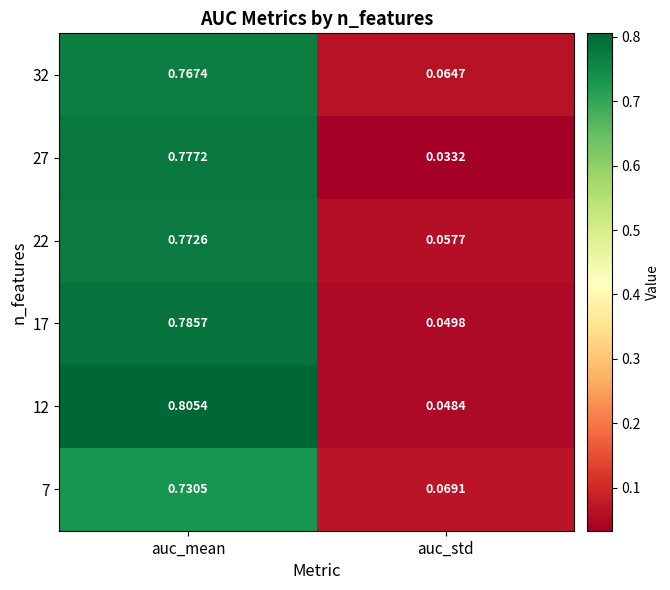

At how many categories does at least one series exceed 0?

2